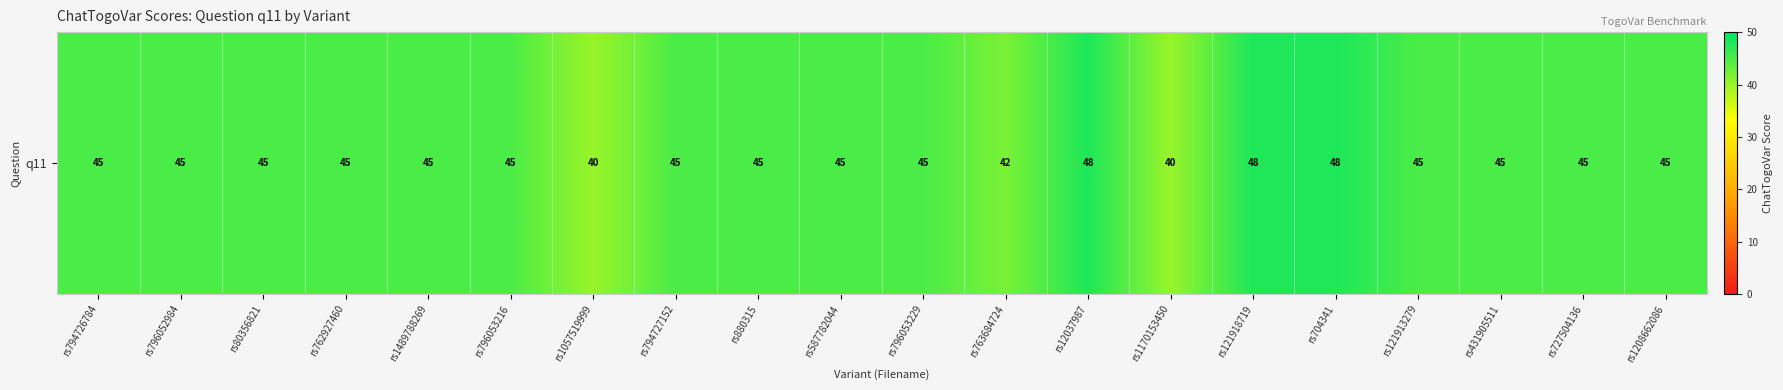

What is the change in value from rs796053229 to rs12037987?

+3